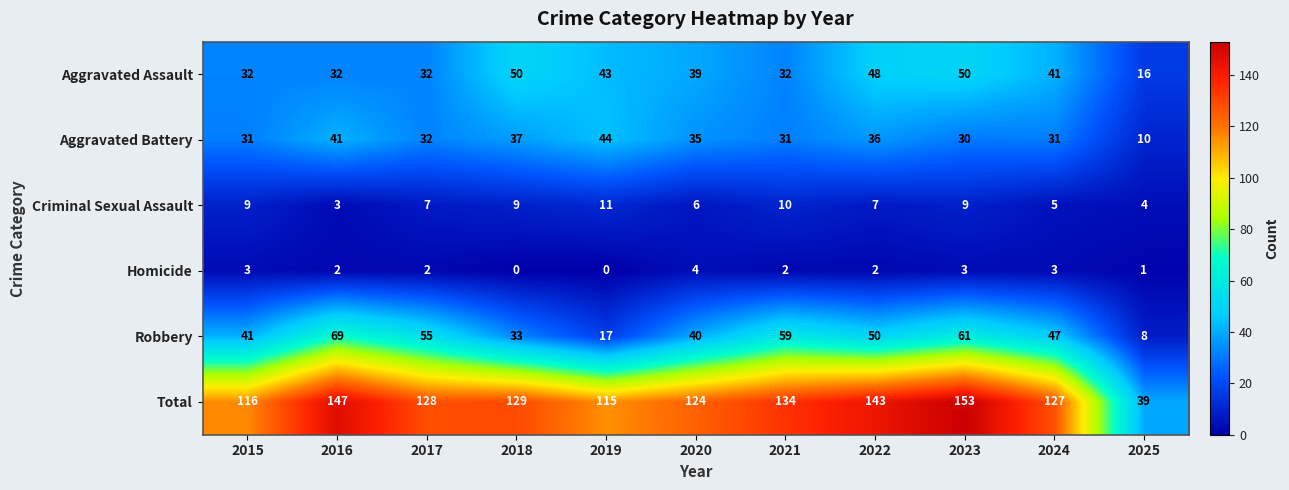

Is it true that Aggravated Assault equals 32 at 2021?

True